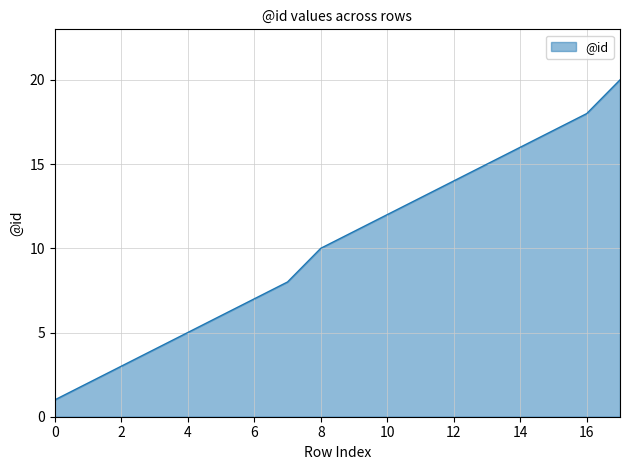

What is the maximum value shown in the chart?

20